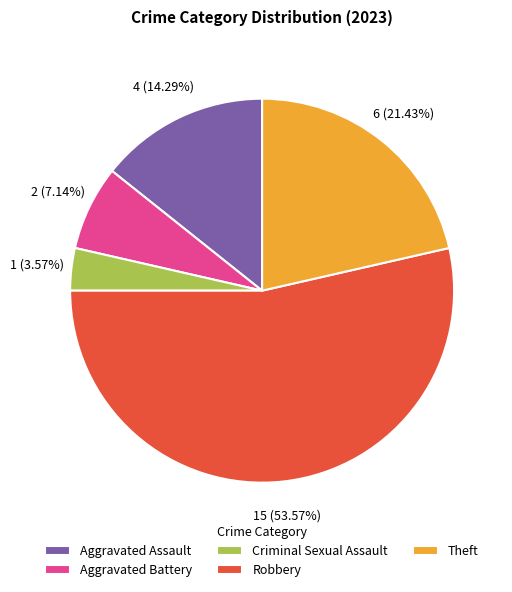

Which slice is the smallest?

Criminal Sexual Assault